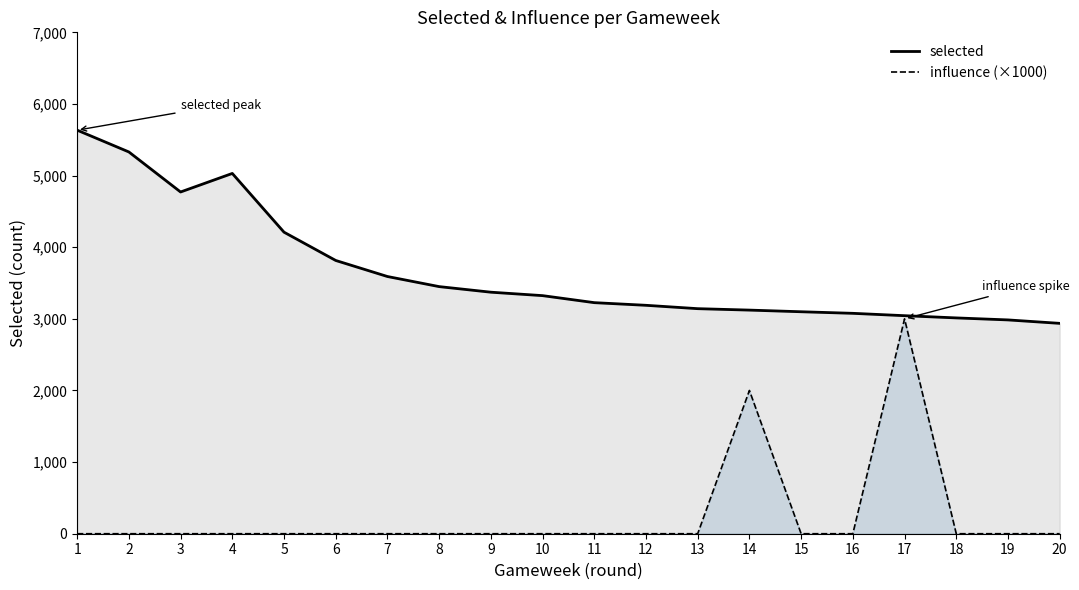

Between 16 and 1, which is larger?

1